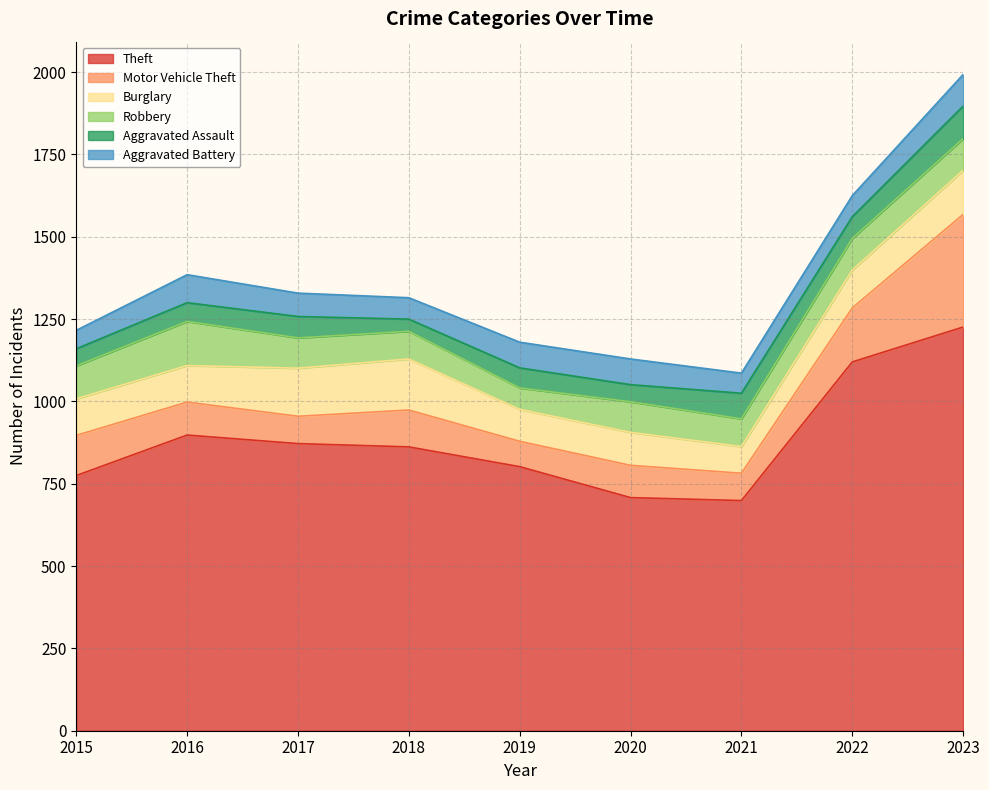

What is the value of the Motor Vehicle Theft point at the 5th from the left?

77